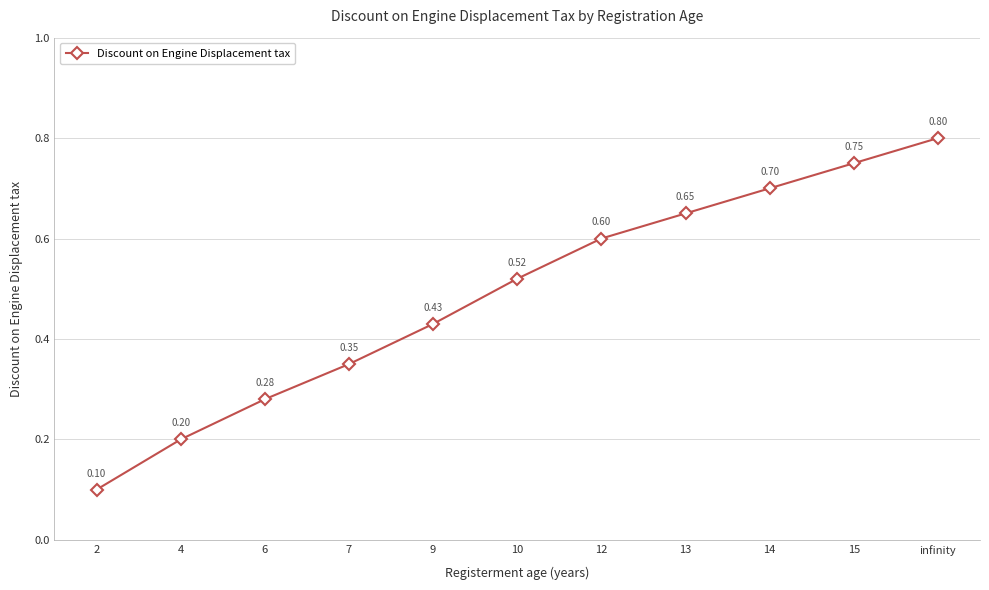

True or false: the data has more than 0 interior local peaks.

False